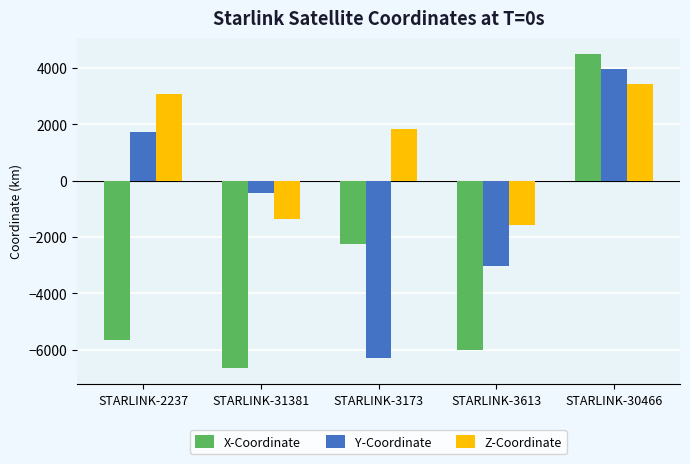

What is the label of the 3rd bar from the right?

STARLINK-3173